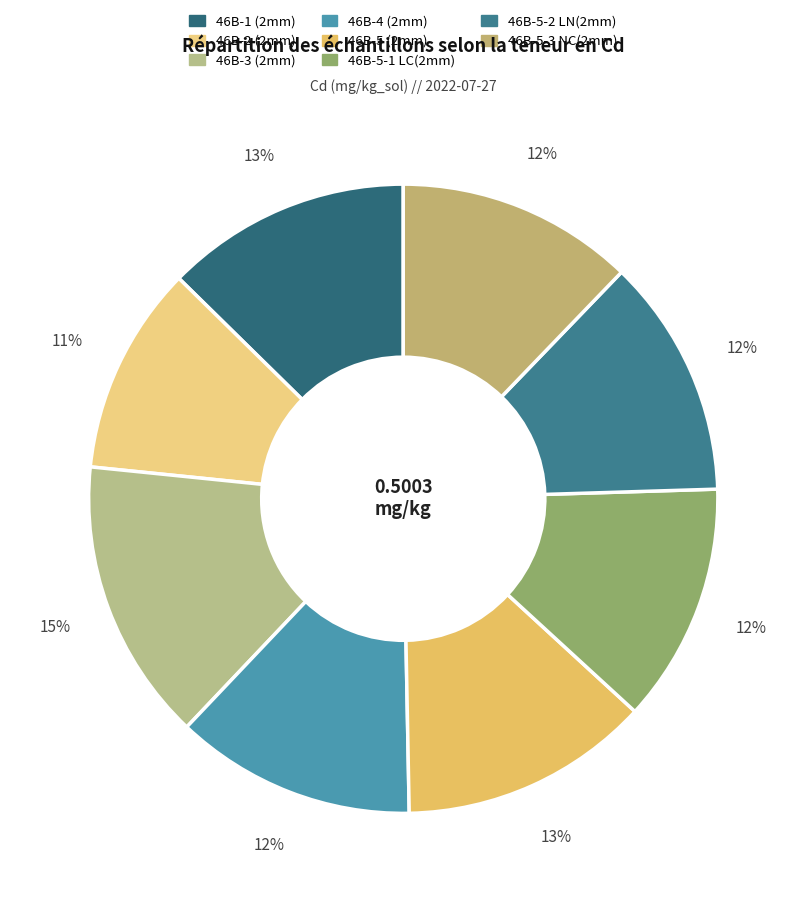

To the nearest percent, what is the difference between the largest and smallest slice percentages?

4%